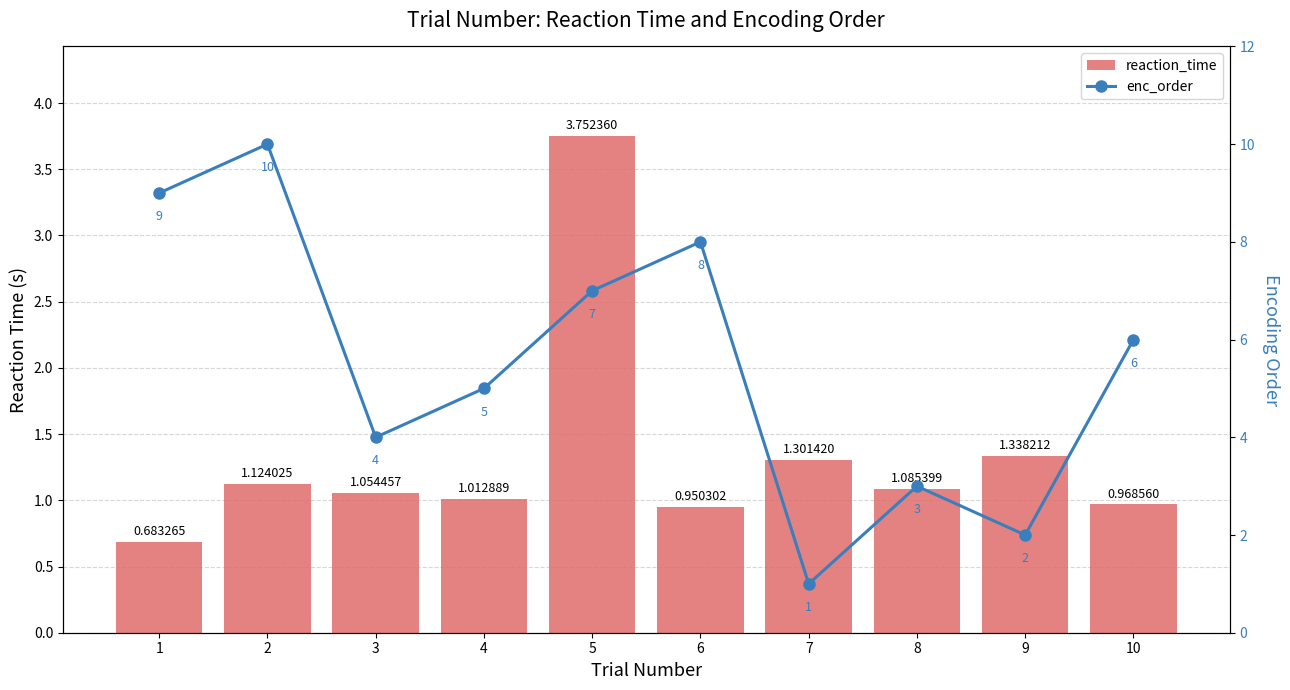

True or false: reaction_time has a value of 1.7 at 8.

False